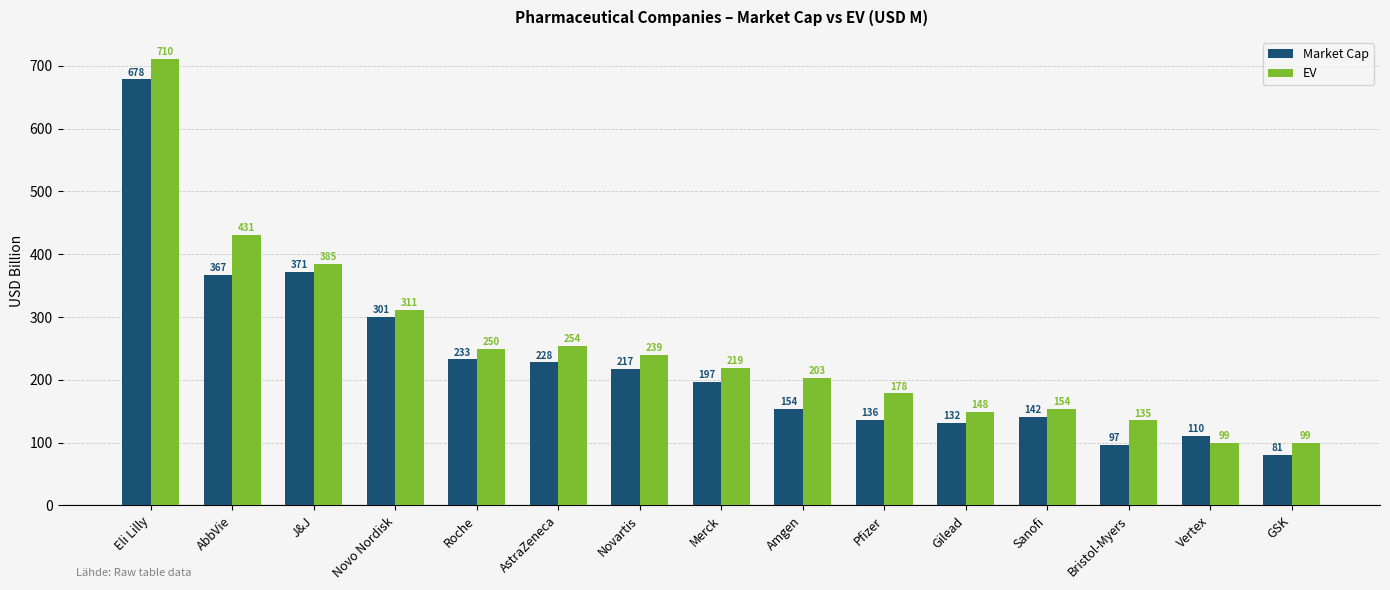

What is the maximum value shown in the chart?

710.2